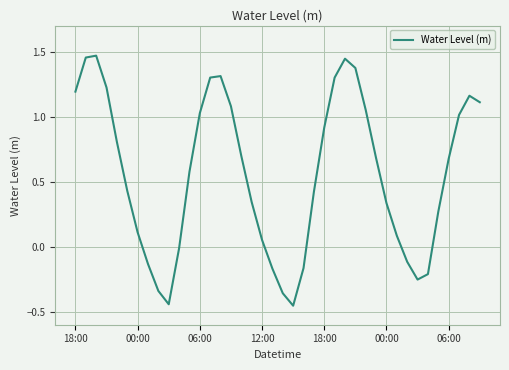

What is the average value?

0.6